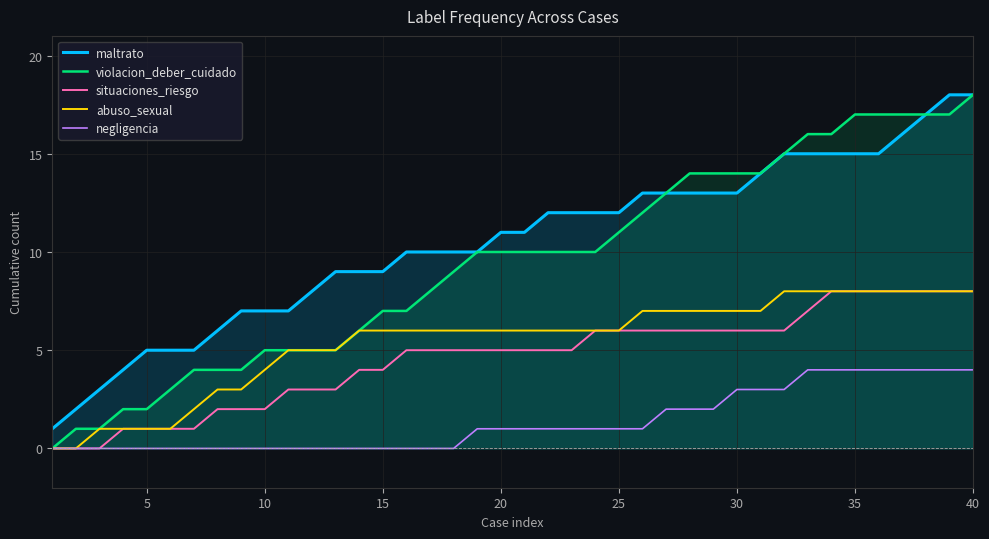

True or false: abuso_sexual and negligencia intersect in this chart.

False